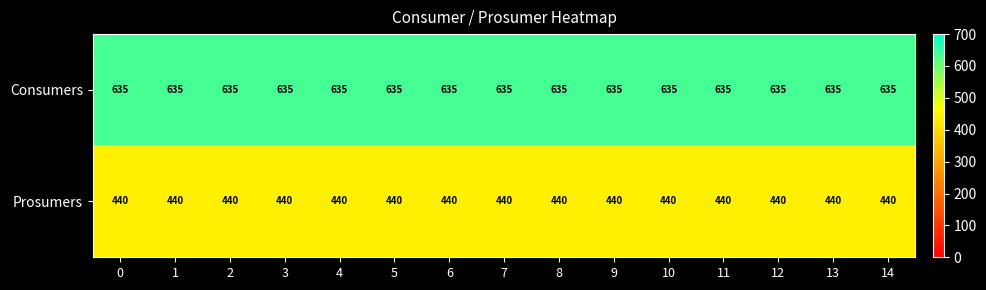

What is the average value of the Consumers series?

635